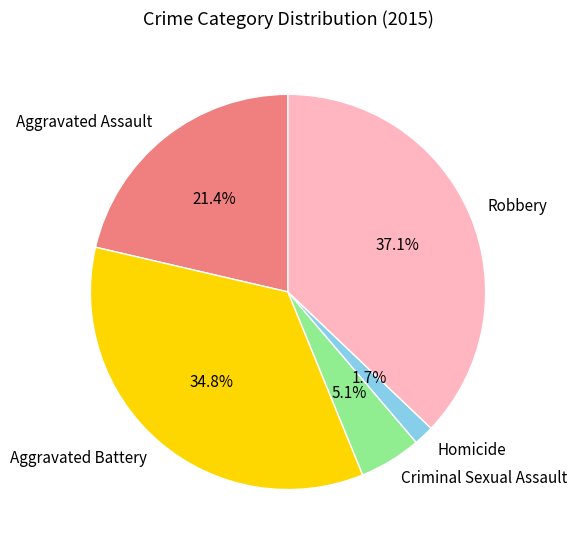

To the nearest percent, what percentage of the pie is Criminal Sexual Assault?

5%